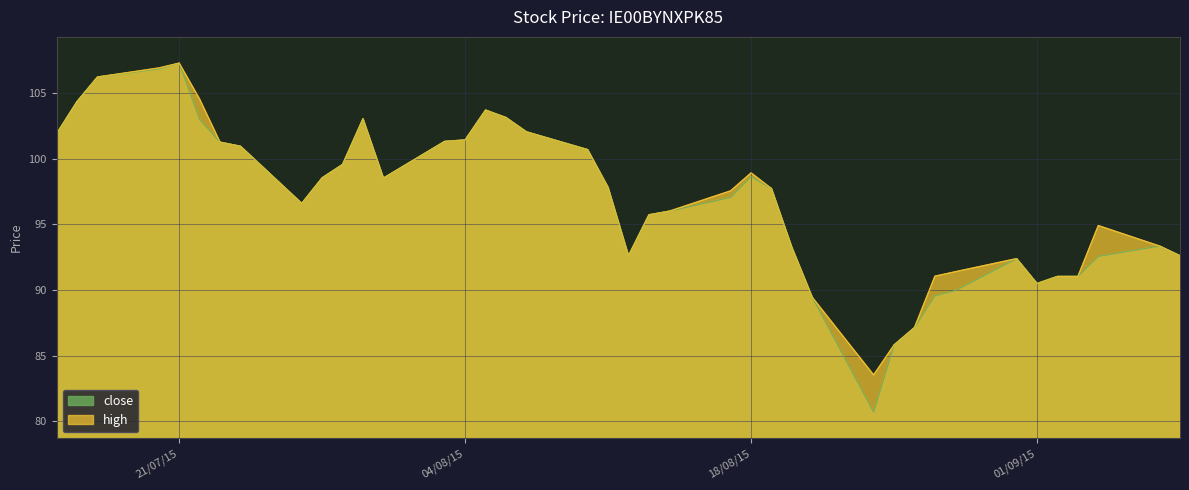

True or false: high has a value of 101.9 at 15/07/2015.

True